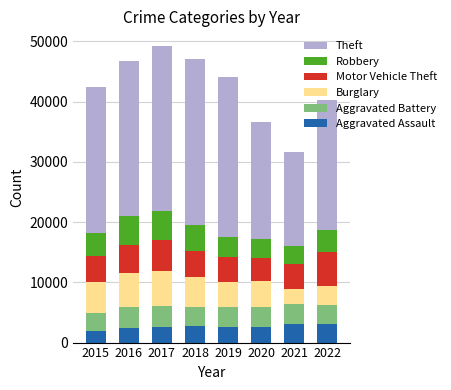

What is the highest value of the Aggravated Assault series?

3068